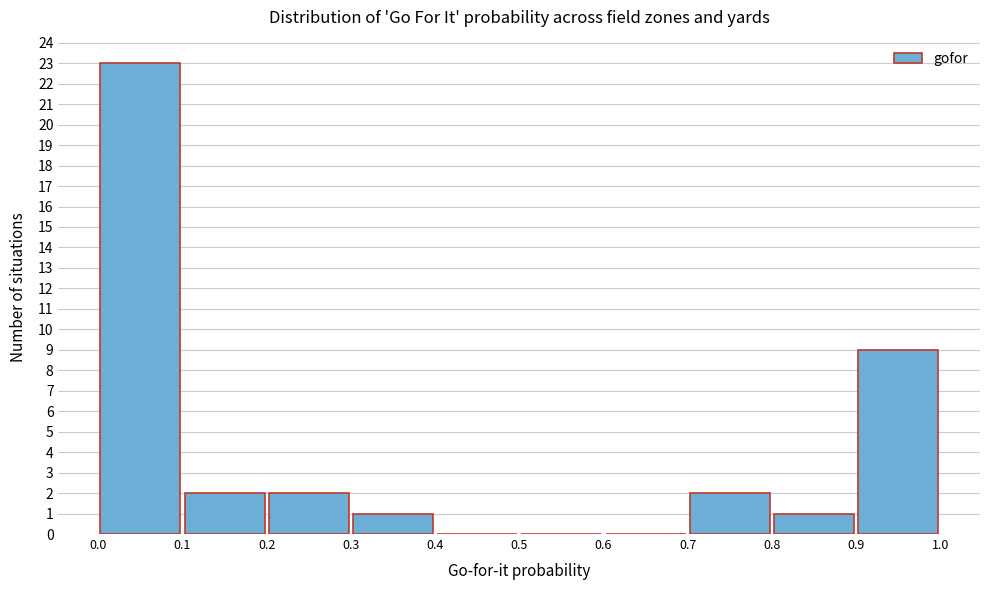

Reading left to right, list every bar in this chart as the range it spans on the x-axis followed by its height. The values are not printed on the chart, so give them approximately, as read against the axis.

0.0 to 0.1: 23
0.1 to 0.2: 2
0.2 to 0.3: 2
0.3 to 0.4: 1
0.4 to 0.5: 0
0.5 to 0.6: 0
0.6 to 0.7: 0
0.7 to 0.8: 2
0.8 to 0.9: 1
0.9 to 1.0: 9